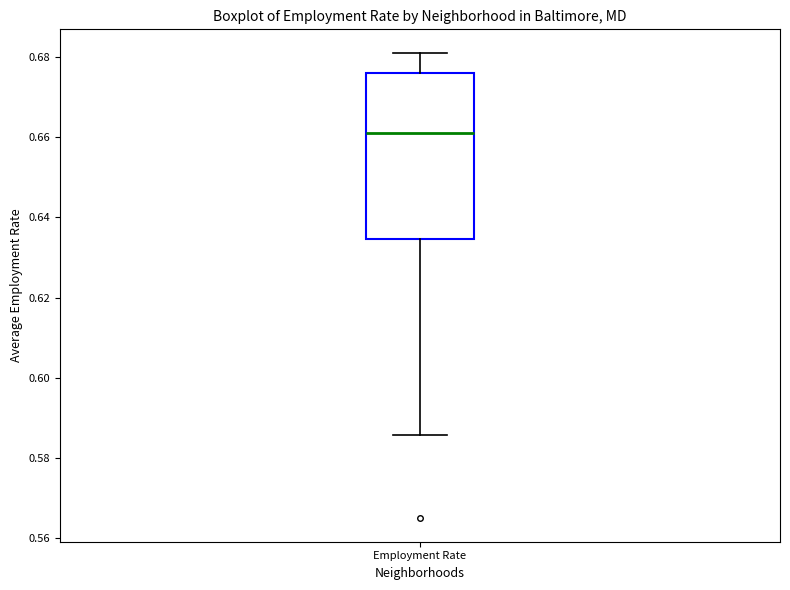

Read this box plot against the y-axis: the position of the median line, the range covered by the box, and the ends of both whiskers. The values are not printed on the chart, so give them approximately, as read against the axis.

median 0.662, box 0.634 to 0.676, whiskers 0.586 to 0.682